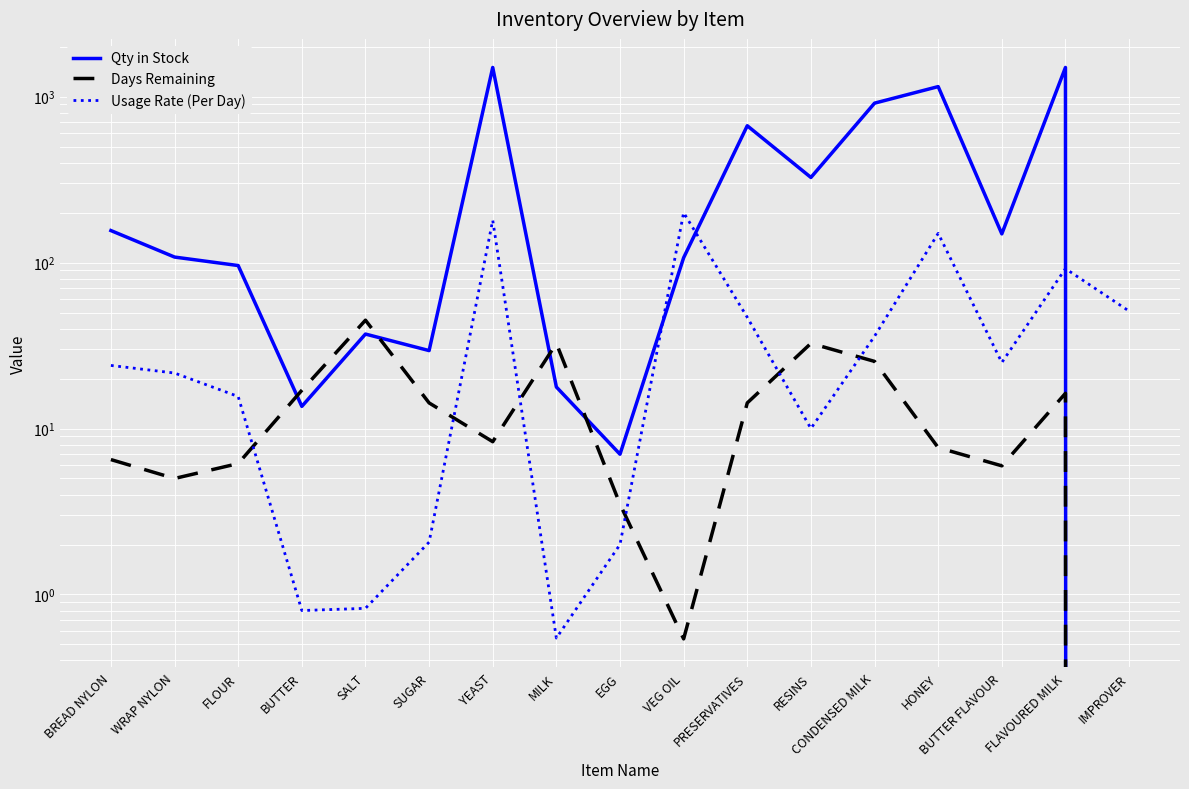

What is the sum of all Days Remaining values?

241.1